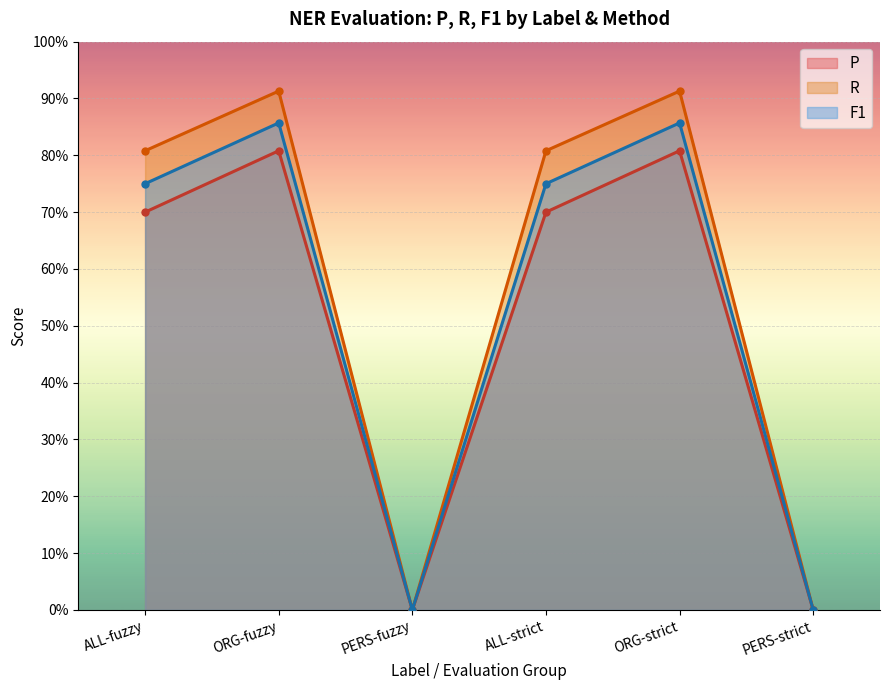

What is the label of the 5th point from the left?

ORG-strict